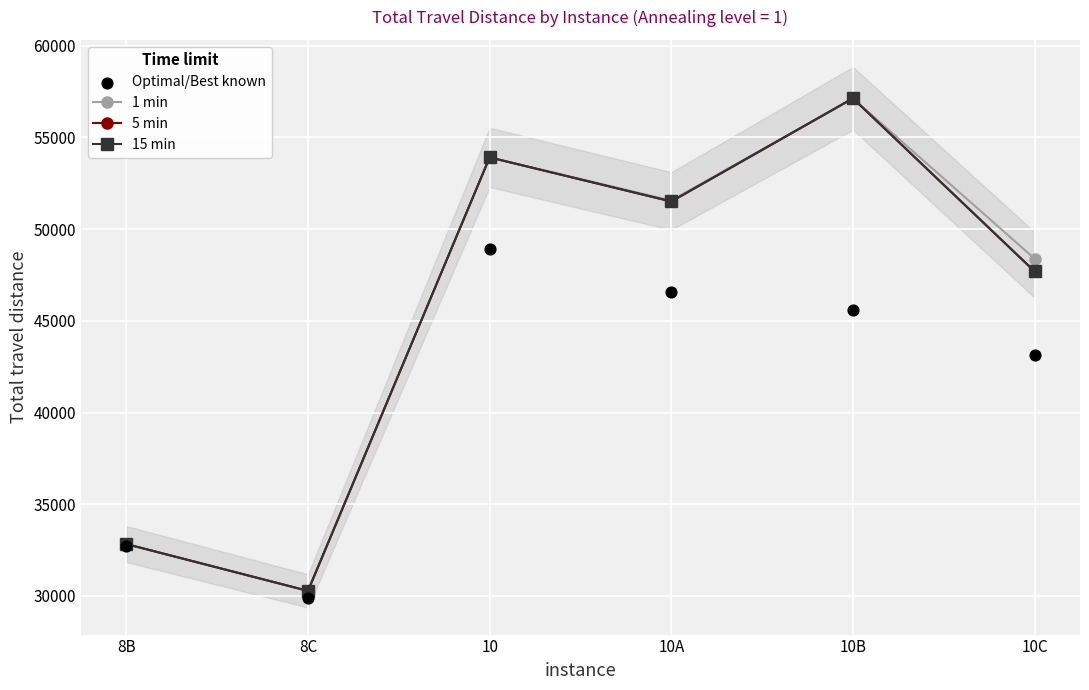

Which series has the widest spread of Y values?

1 min